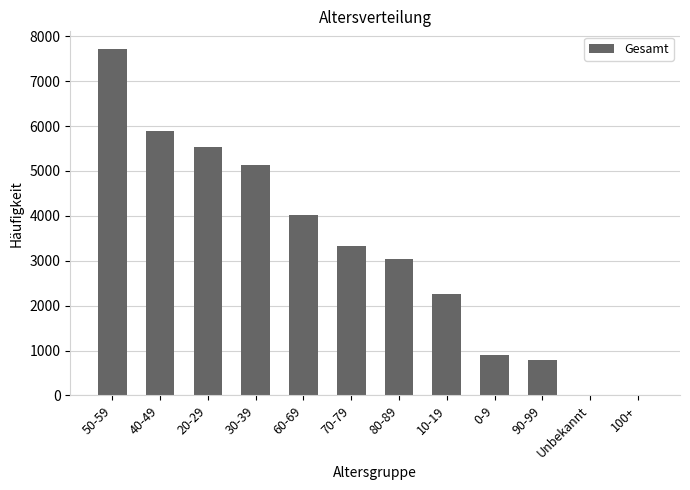

At which label is the value closest to 3866?

60-69